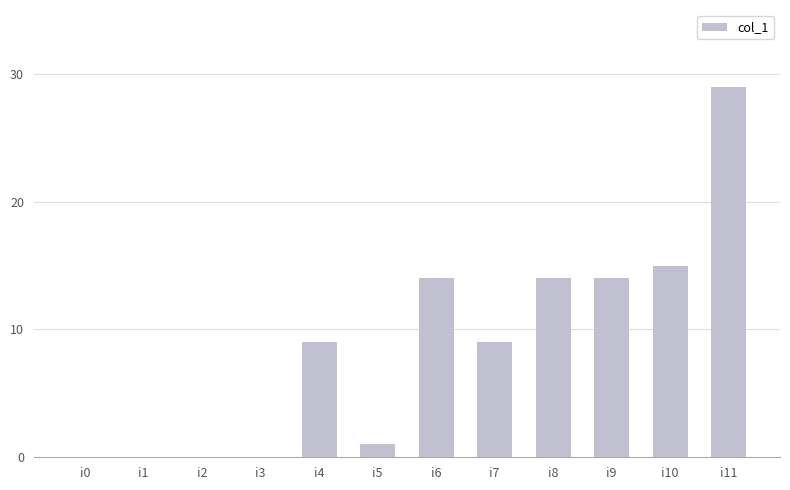

Between i8 and i7, which is larger?

i8